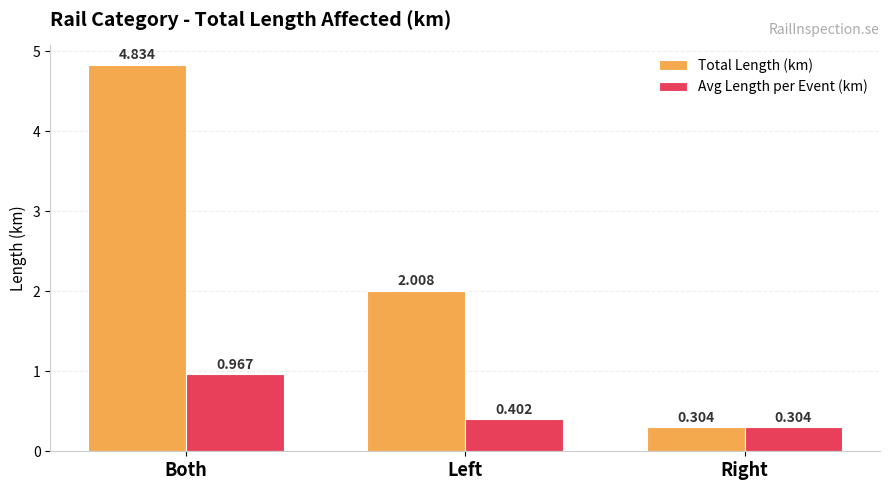

Which category has the highest value in the Total Length (km) series?

Both